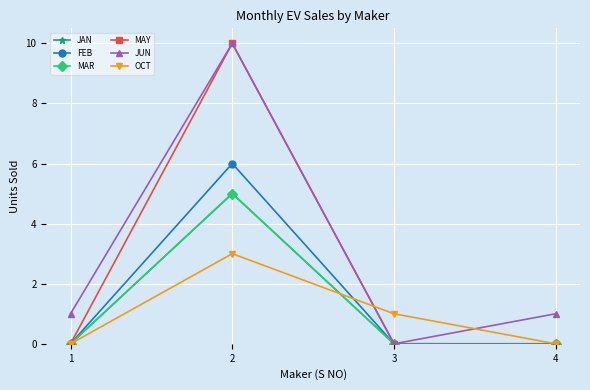

Count the OCT values in the range 0 to 3.

4